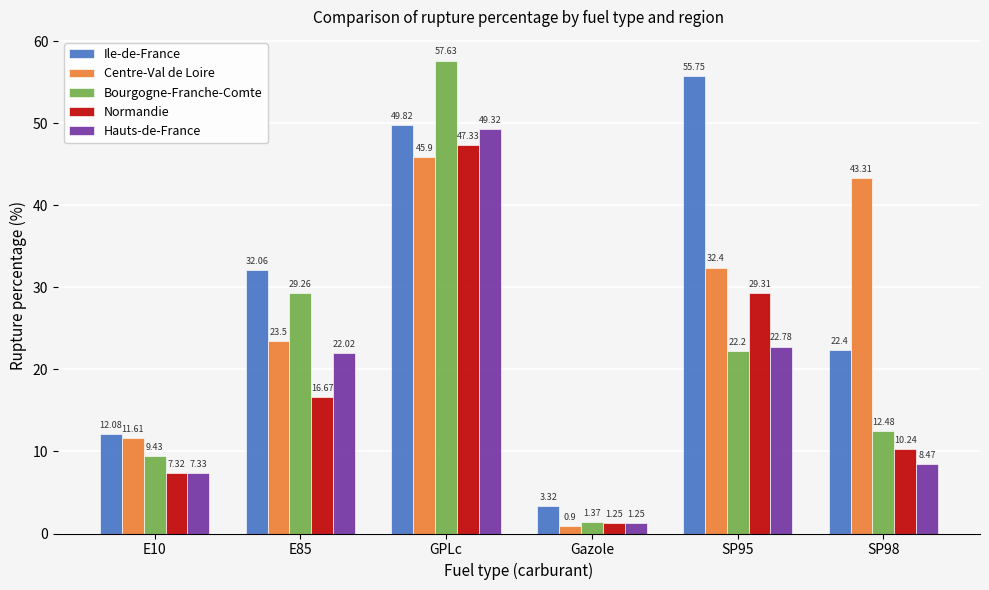

The Normandie series shows 10.2 at SP98. True or false?

True